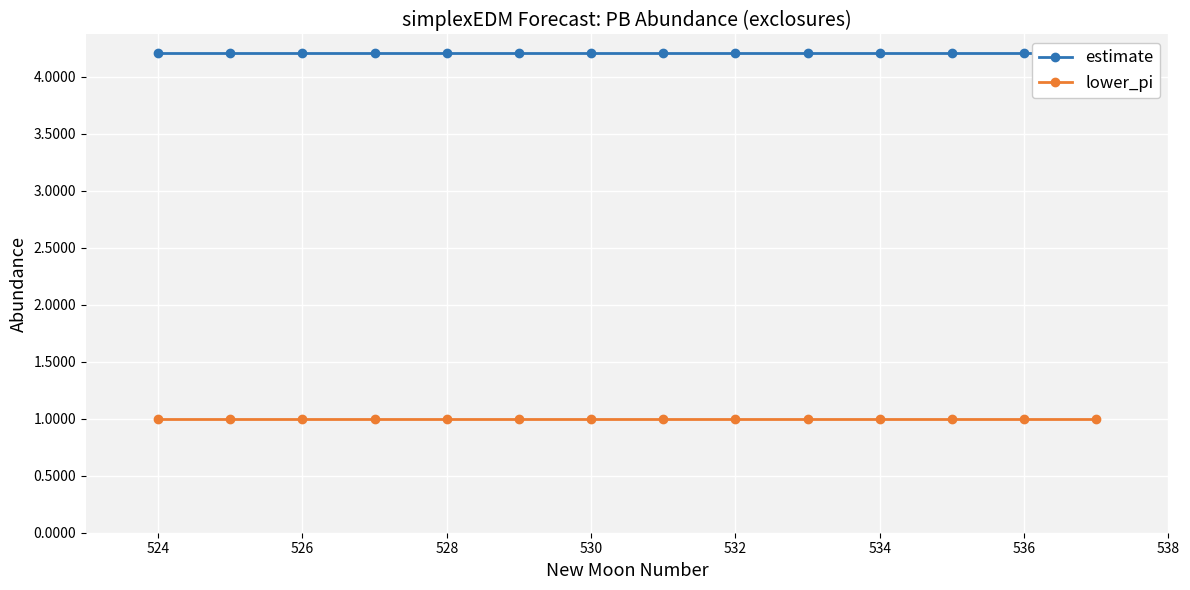

What is the maximum value for estimate?

4.2